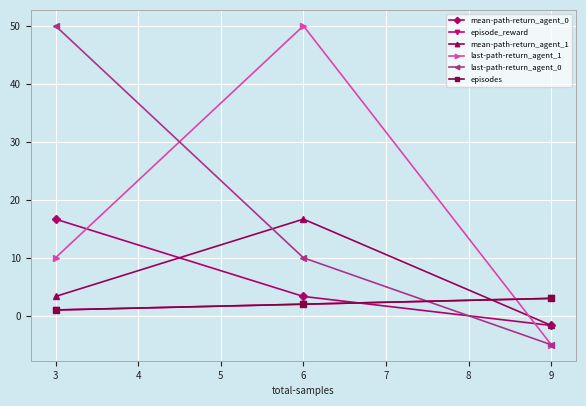

Which series has the largest range (max minus min)?

last-path-return_agent_1